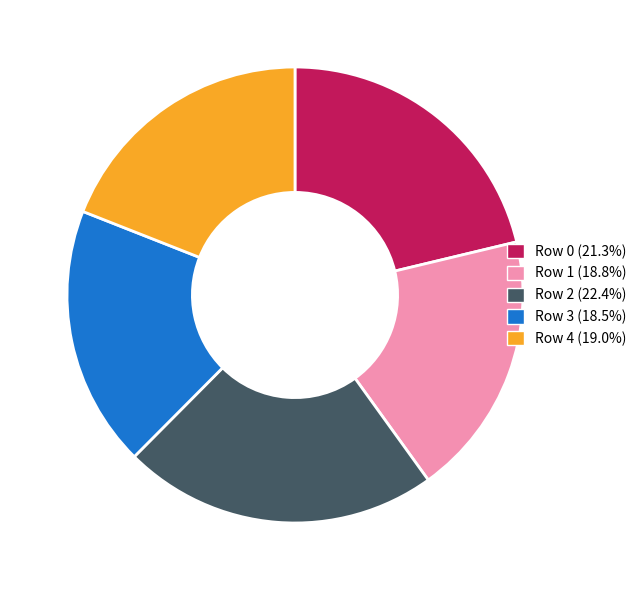

What is the ratio of the value at Row 4 to the value at Row 1?

1.0